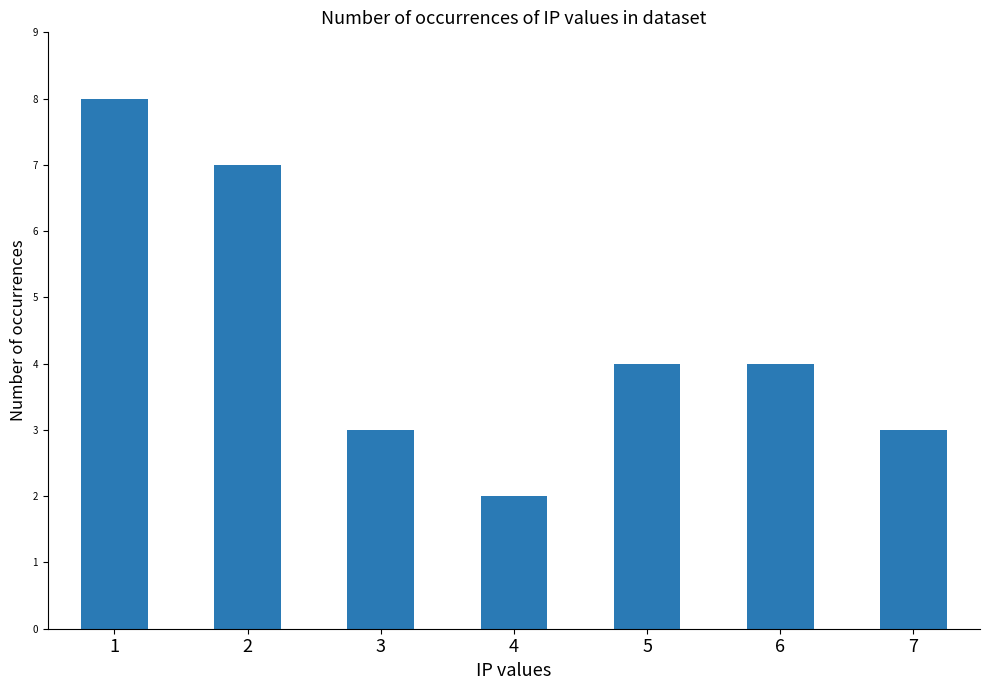

What is the maximum value shown in the chart?

8